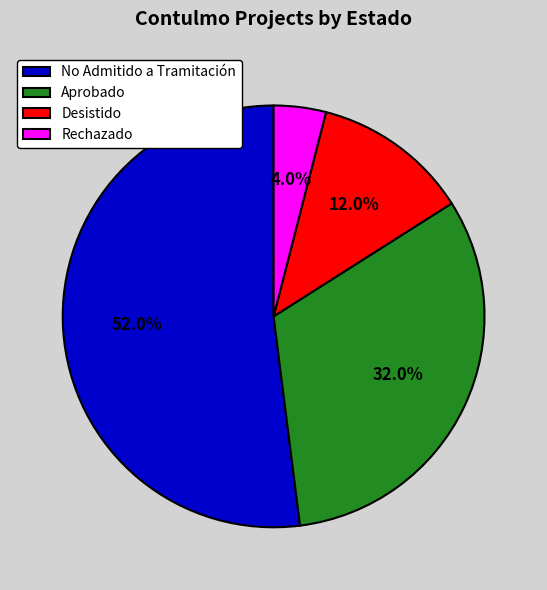

Which has a higher value, Aprobado or Desistido?

Aprobado